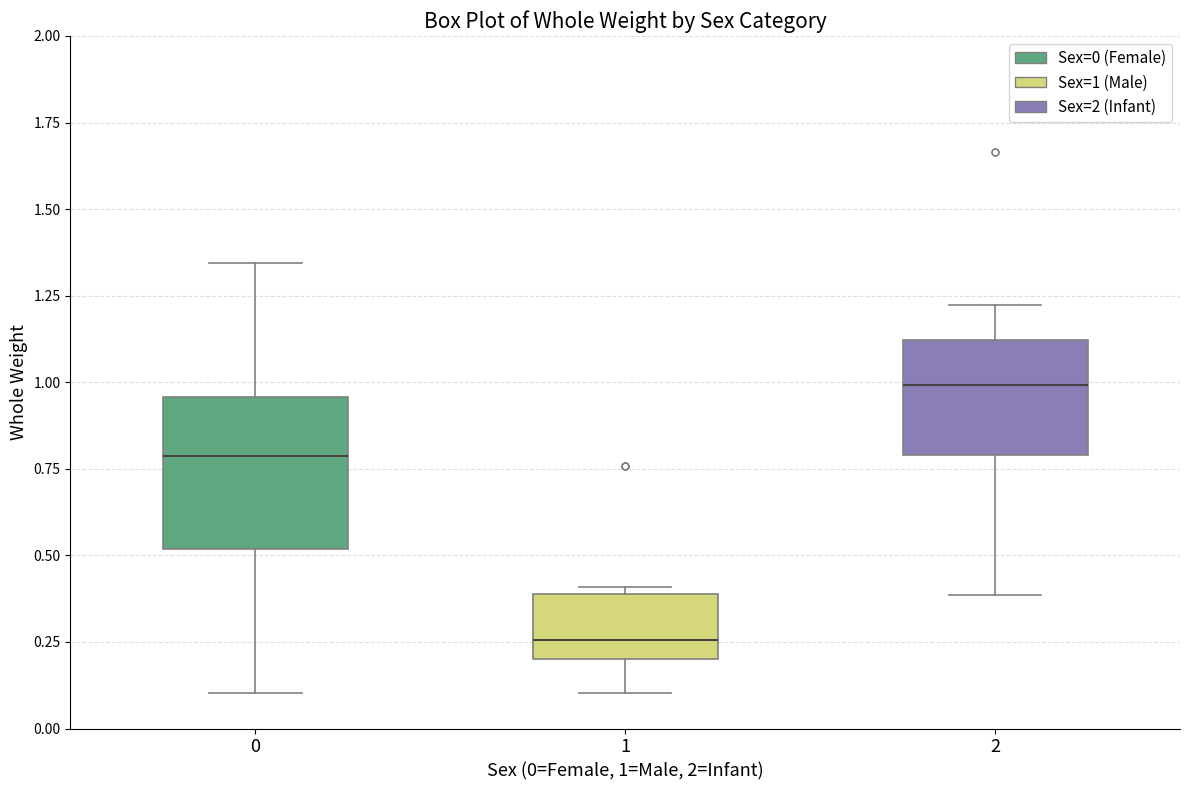

Reading left to right, transcribe this box plot: for each box, give where its median line is, the range the box spans, and where its two whiskers end, as read against the y-axis. The values are not printed on the chart, so give them approximately, as read against the axis.

0: median 0.80, box 0.50 to 0.95, whiskers 0.10 to 1.35
1: median 0.25, box 0.20 to 0.40, whiskers 0.10 to 0.40 (just above the box's upper edge)
2: median 1.00, box 0.80 to 1.10, whiskers 0.40 to 1.20